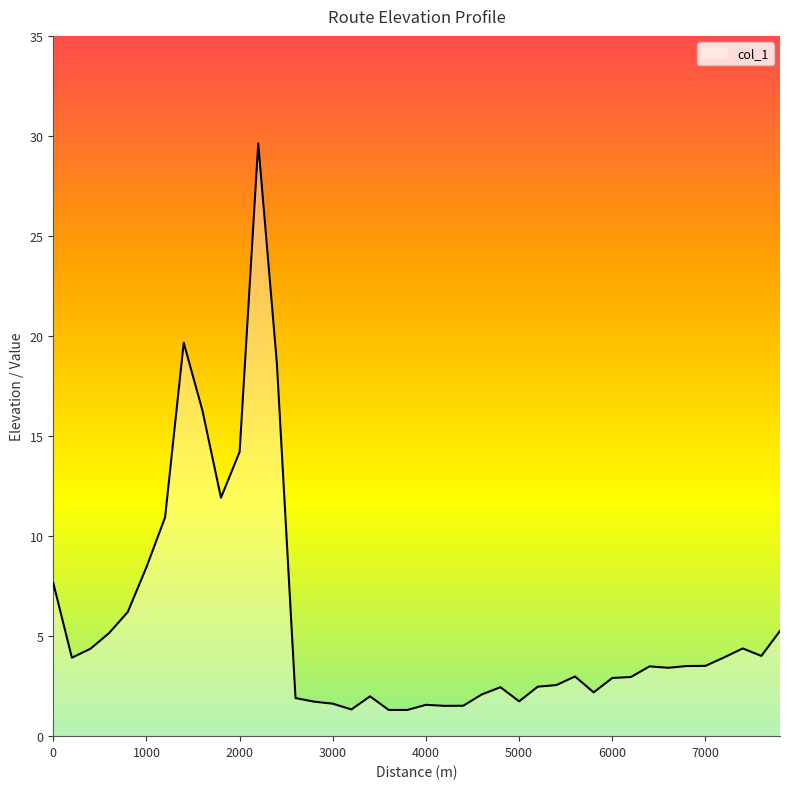

What is the difference between the maximum and minimum values?

28.3